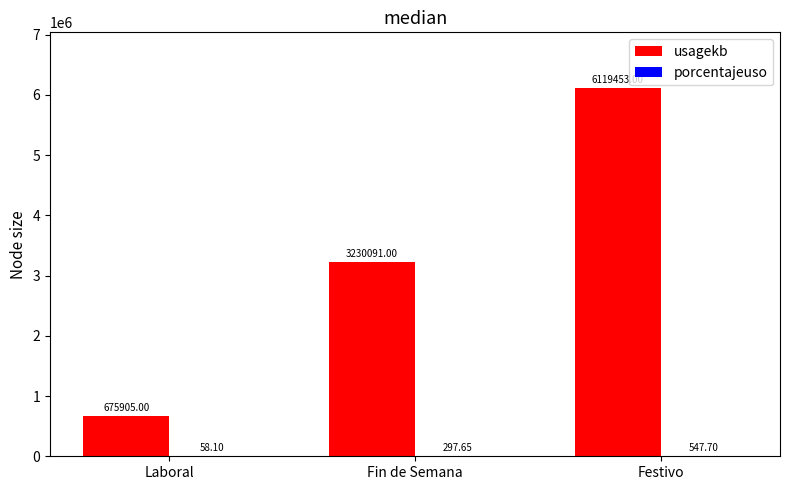

Which series changed the most between Fin de Semana and Festivo?

usagekb